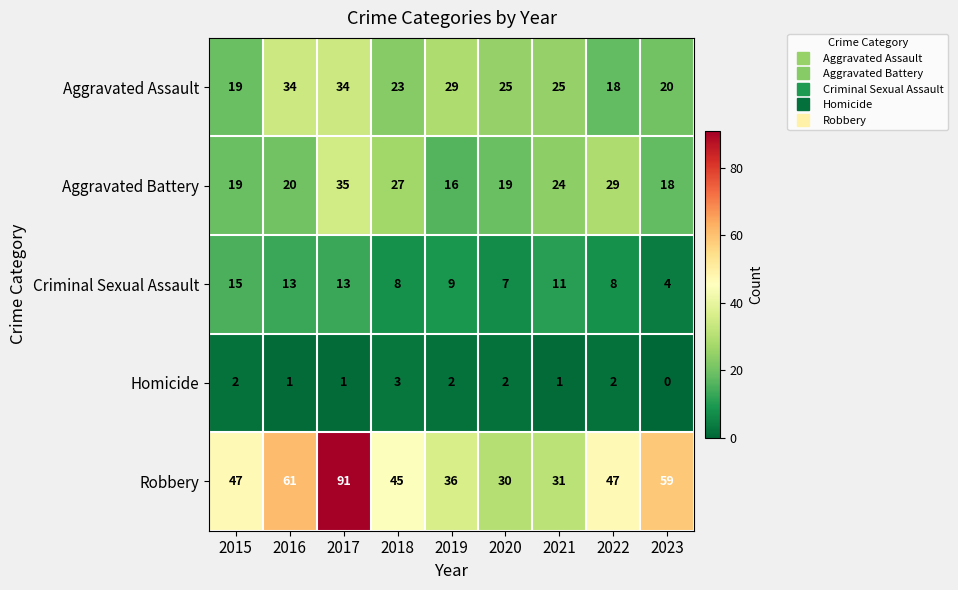

How many values in the Aggravated Battery series are below 20?

4